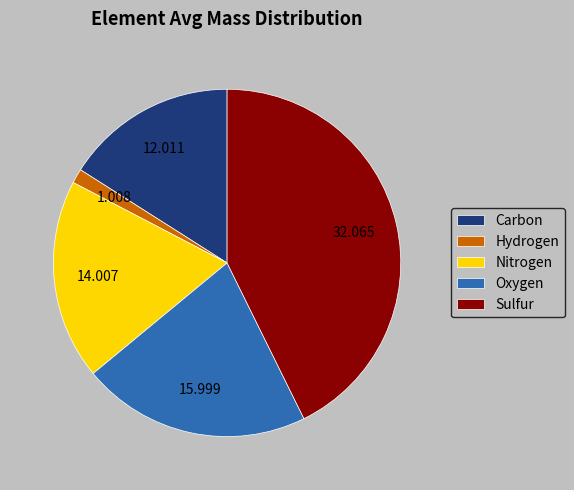

Does Sulfur represent more than half of the total?

No